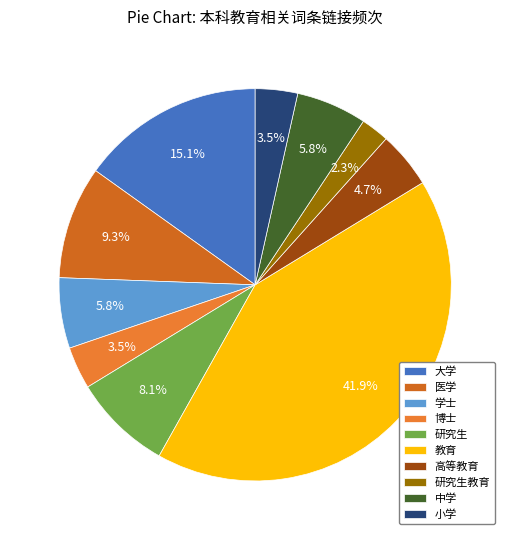

Is there a majority slice in this chart?

No